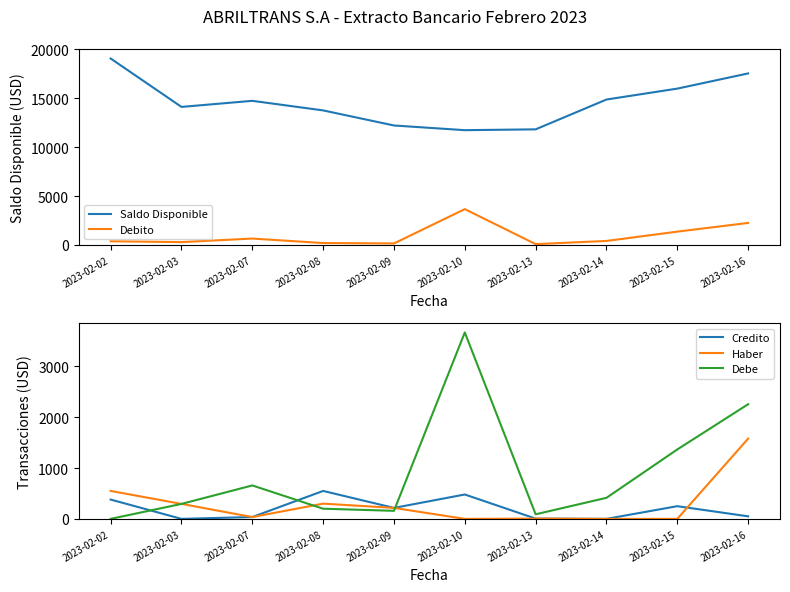

What is the difference between the maximum and minimum values in the Haber series?

1580.0